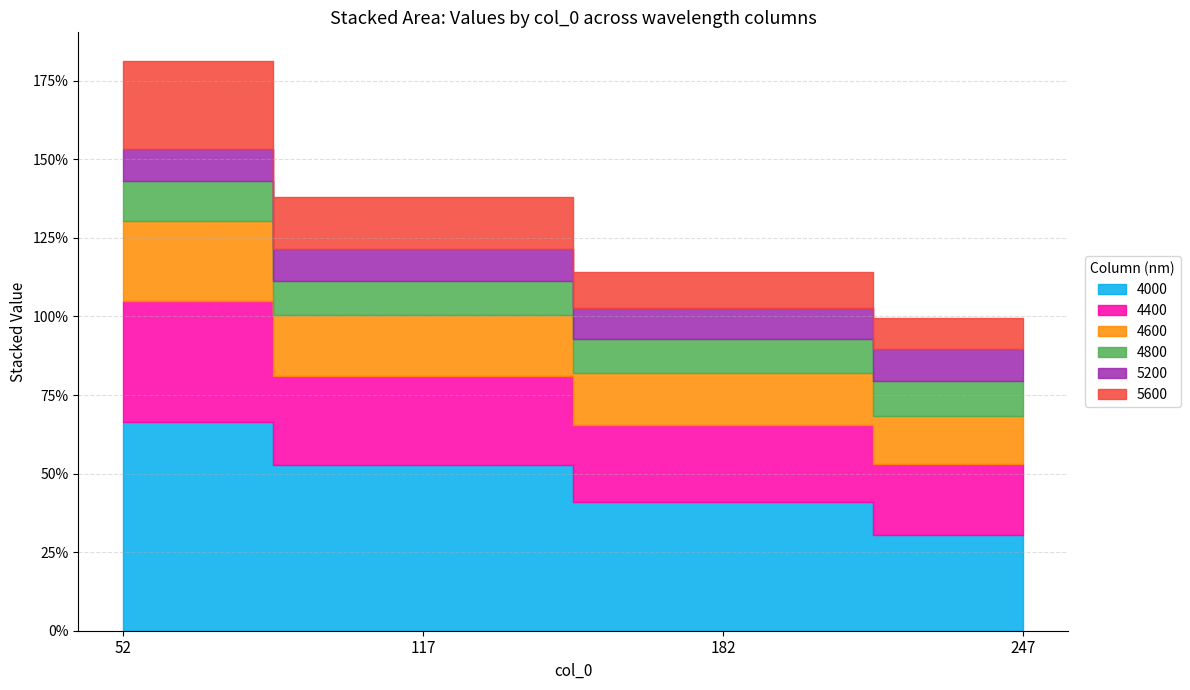

What are all the series names shown in the legend?

4000, 4400, 4600, 4800, 5200, 5600